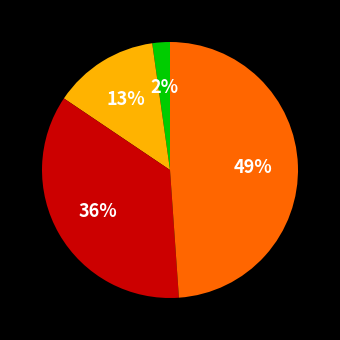

Does any single category account for the majority?

No